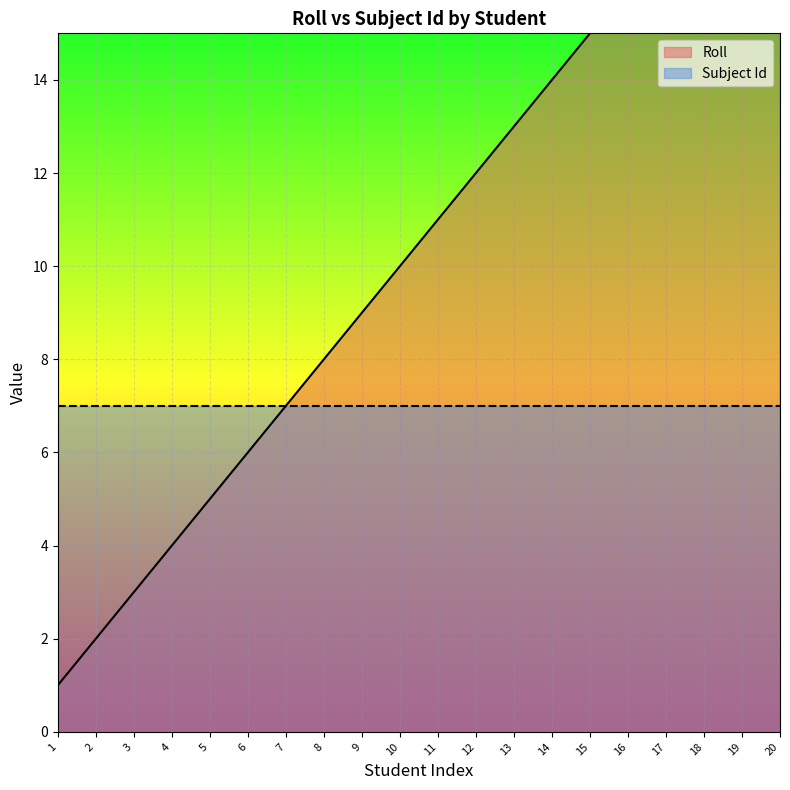

Reading left to right, list all the values displayed in this chart.

1=1	2=2	3=3	4=4	5=5	6=6	7=7	8=8	9=9	10=10	11=11	12=12	13=13	14=14	15=15	16=16	17=17	18=18	19=19	20=20